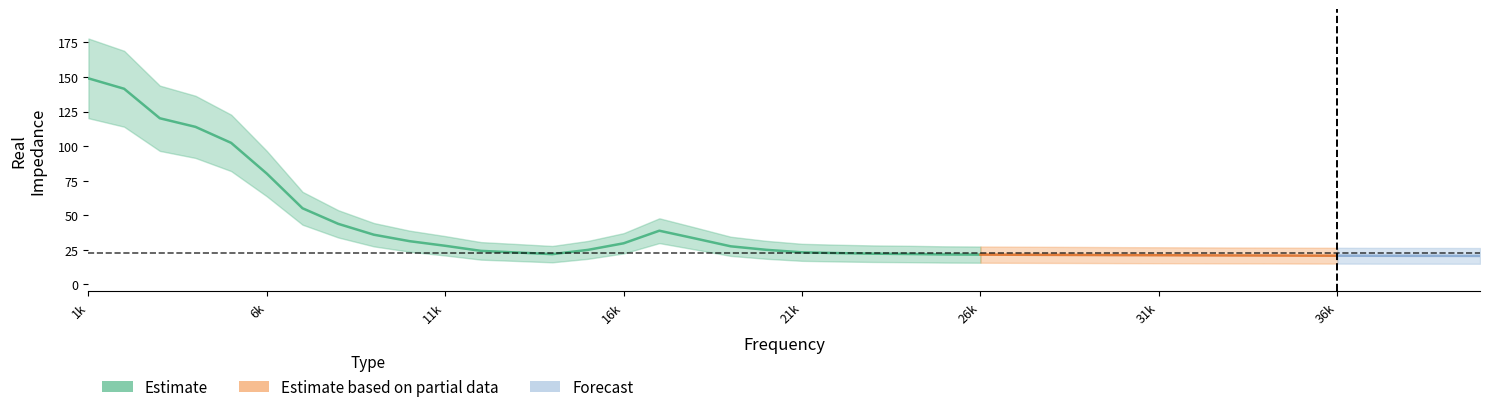

The value at 17000 is 38.7. True or false?

True